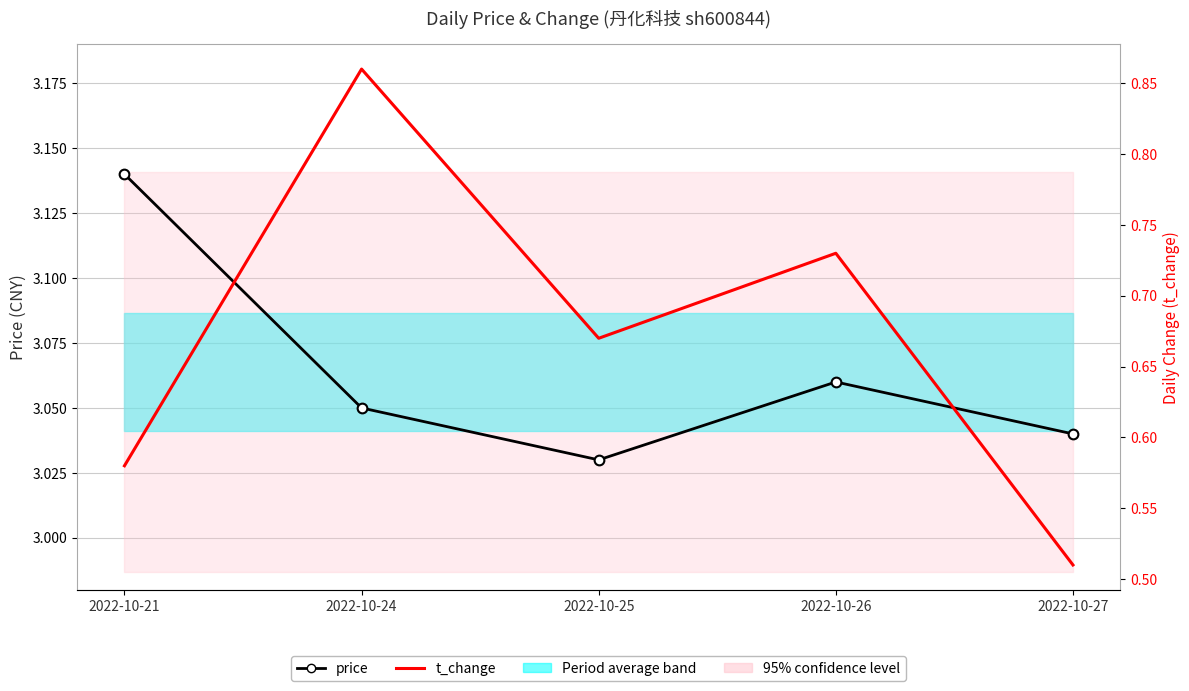

Count the t_change values in the range 0 to 1.

5